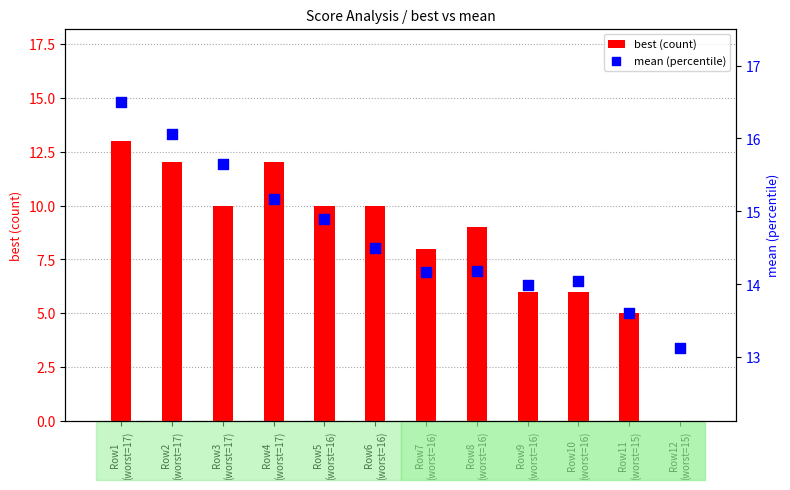

Which series reaches the maximum Y coordinate?

mean